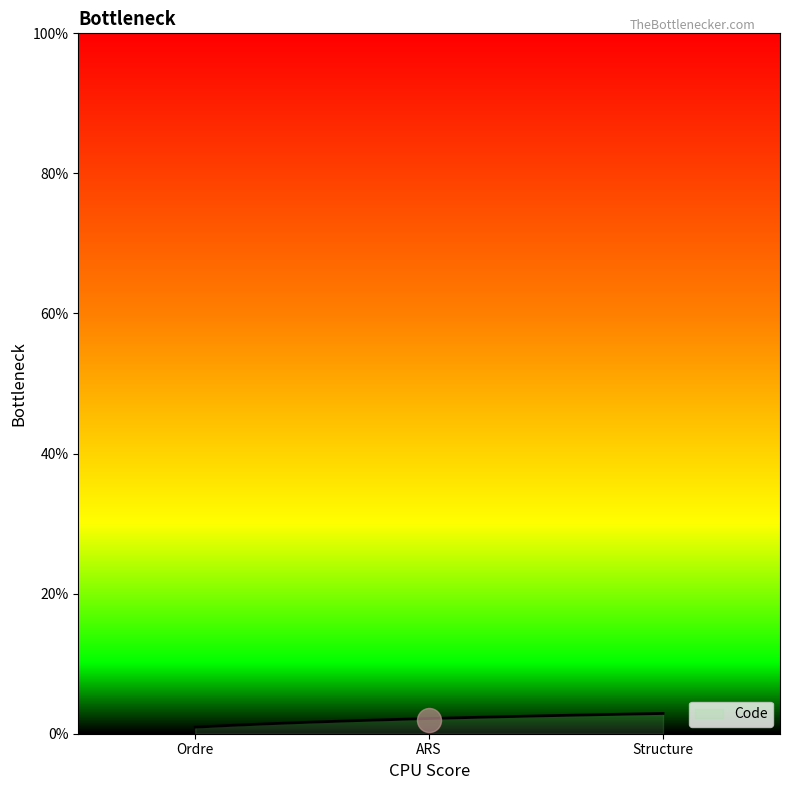

What is the ratio of the value at Structure to the value at ARS?

1.5